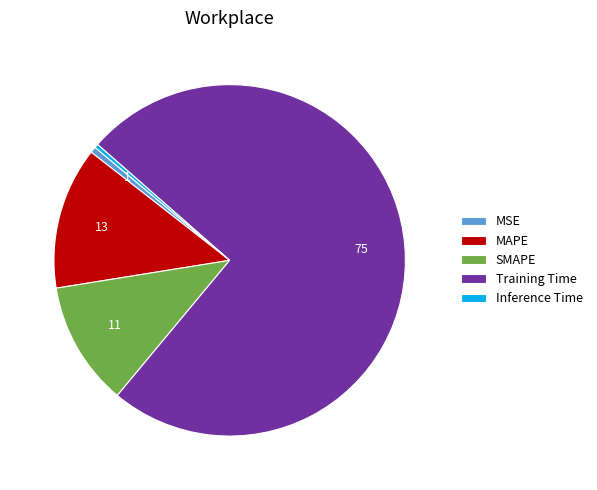

Is it true that Inference Time is 0% of the pie?

True